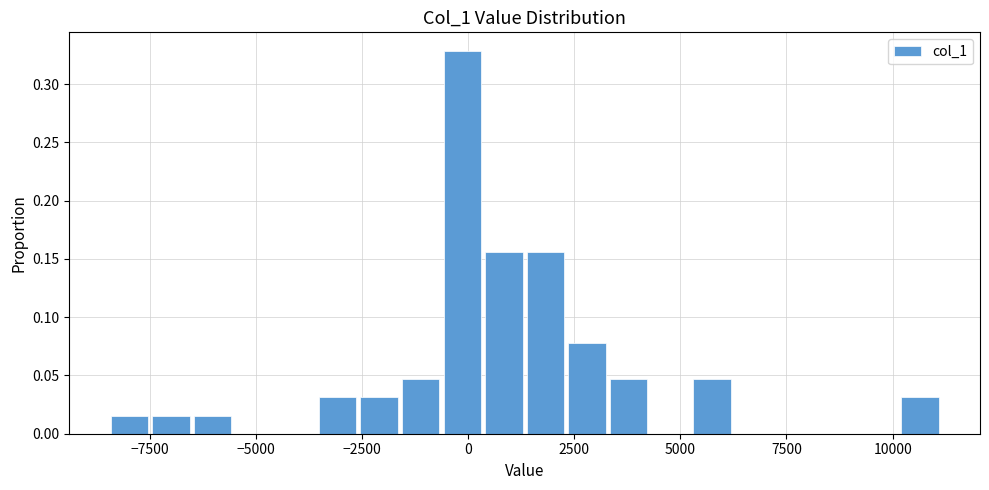

Around what value on the x-axis is the tallest bar? Give the approximate position of its centre, as read against the axis.

0